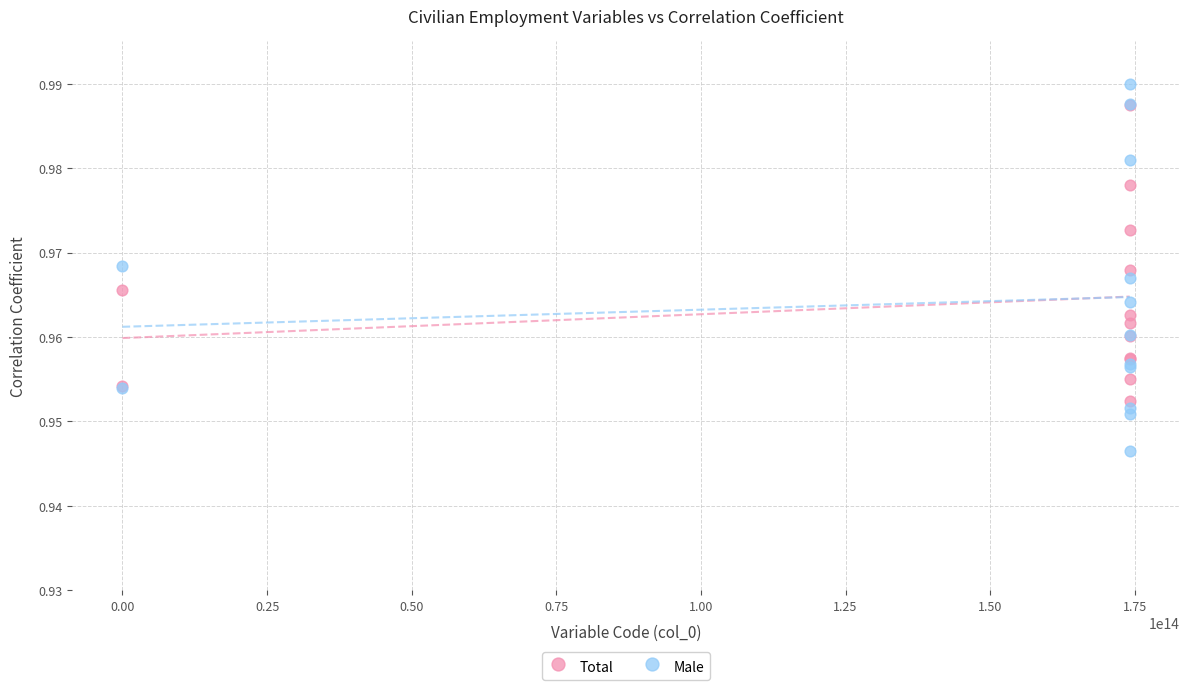

Which series has the widest spread of Y values?

Male